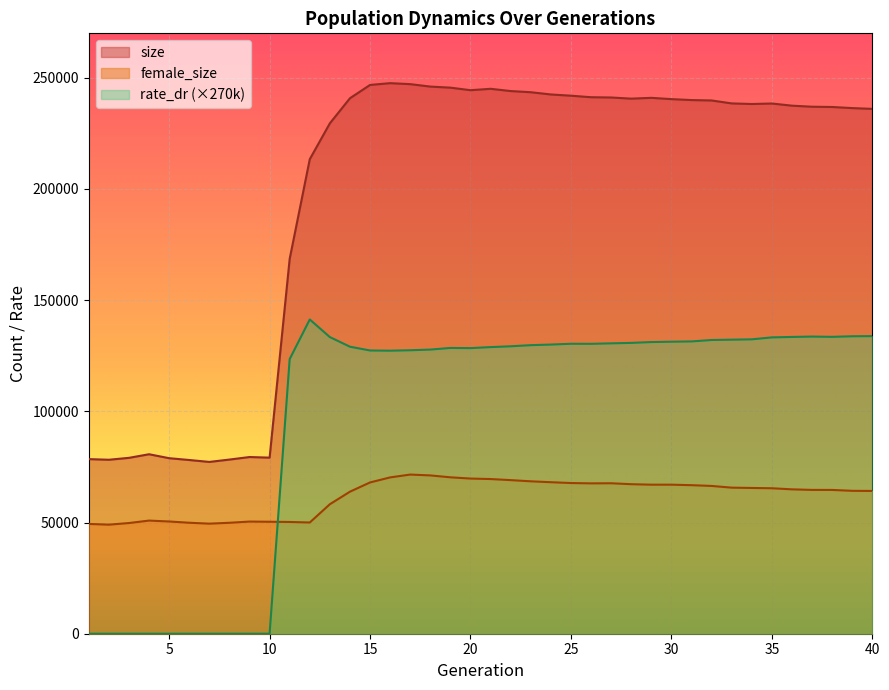

Does the chart display data point markers on the line(s)?

No